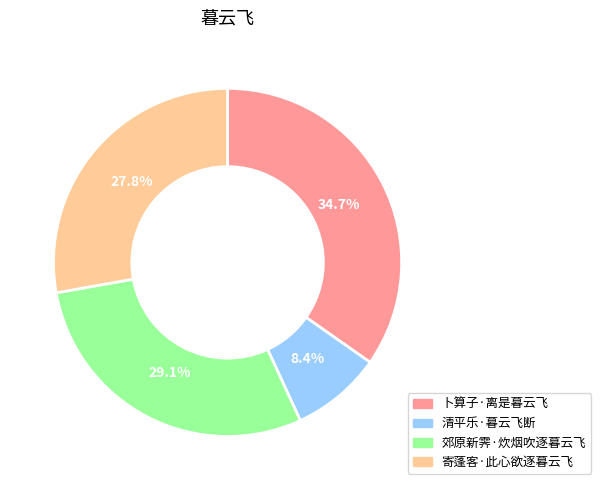

Does 清平乐·暮云飞断 represent more than half of the total?

No